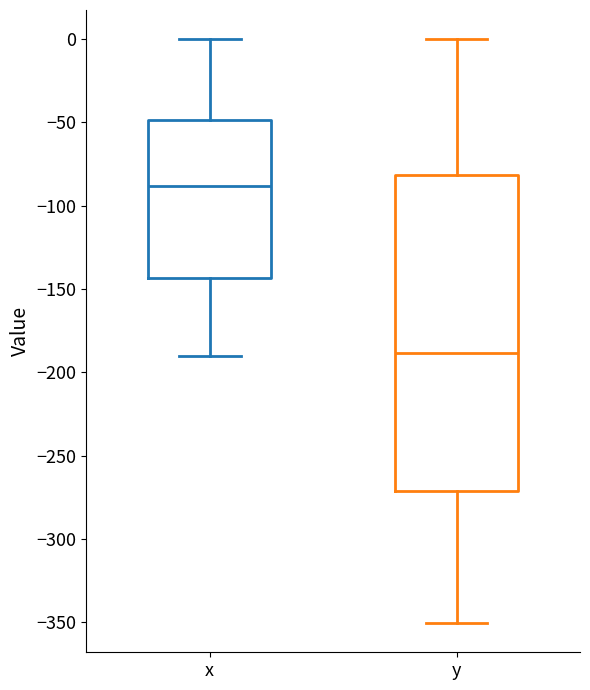

Comparing the boxes themselves (not the whiskers), which one is the tallest?

y